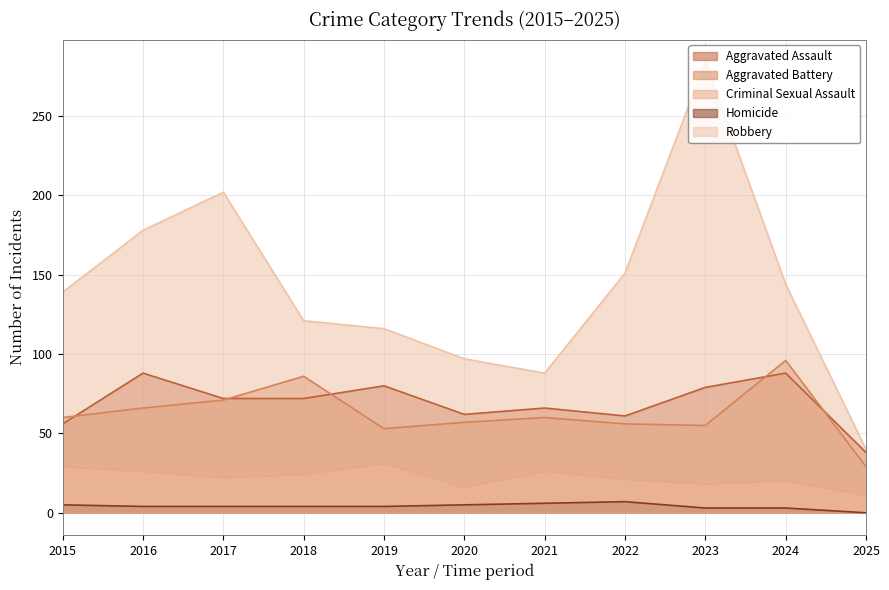

Does the chart display data point markers on the line(s)?

No